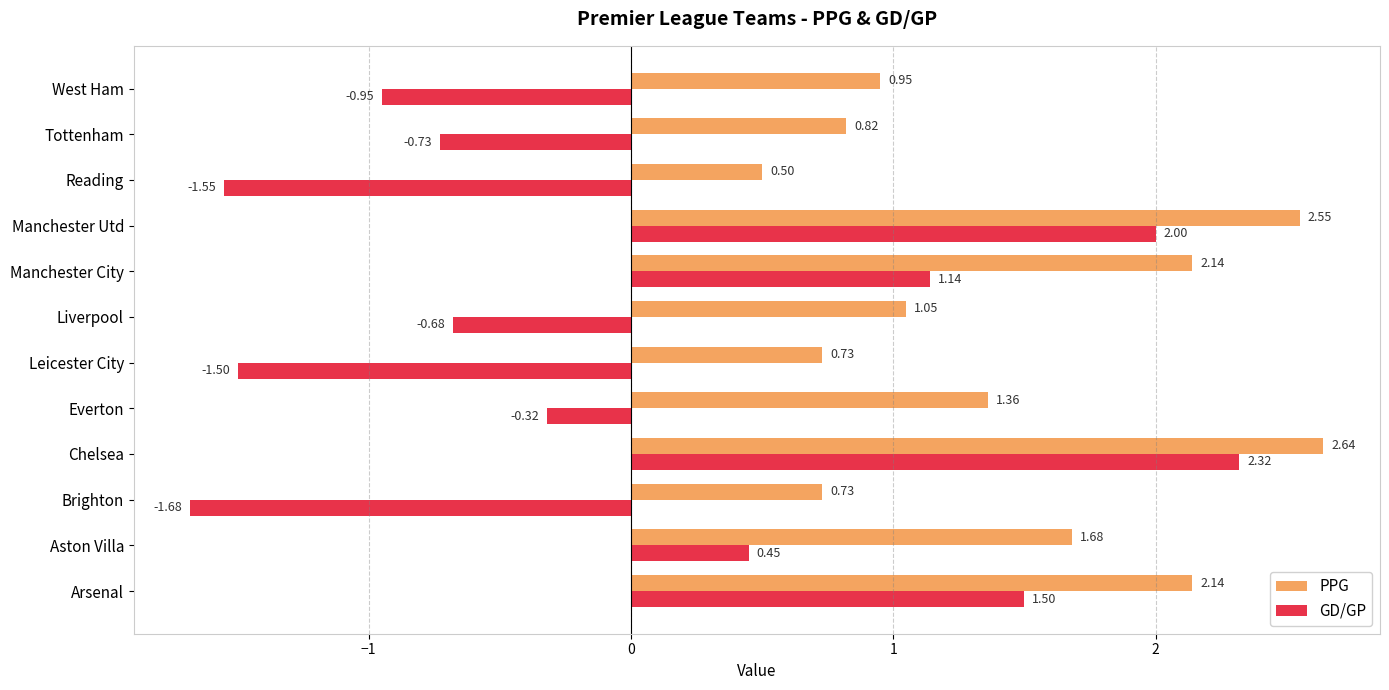

Which series has the largest range (max minus min)?

GD/GP